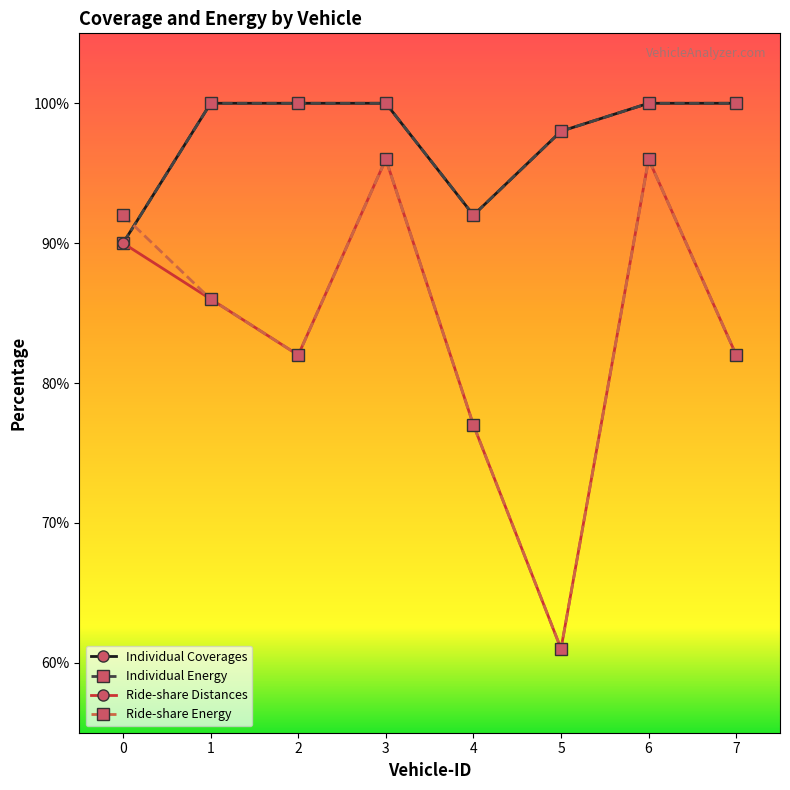

What is the sum of all Ride-share Distances values?

670